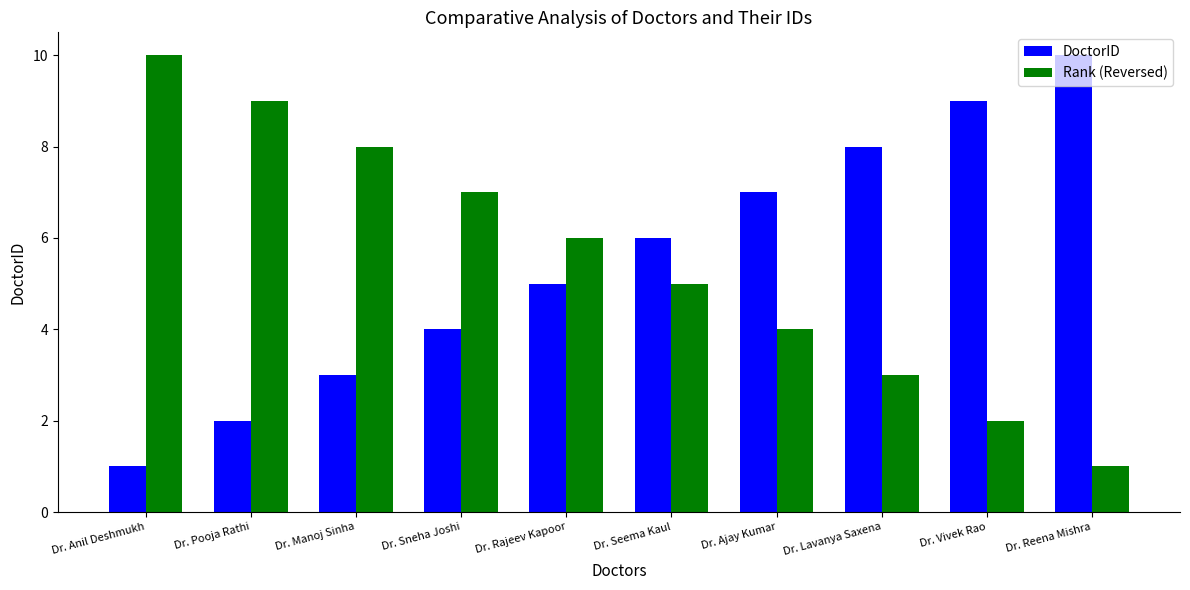

Is the value of Rank (Reversed) at Dr. Anil Deshmukh greater than the value of DoctorID at Dr. Ajay Kumar?

Yes